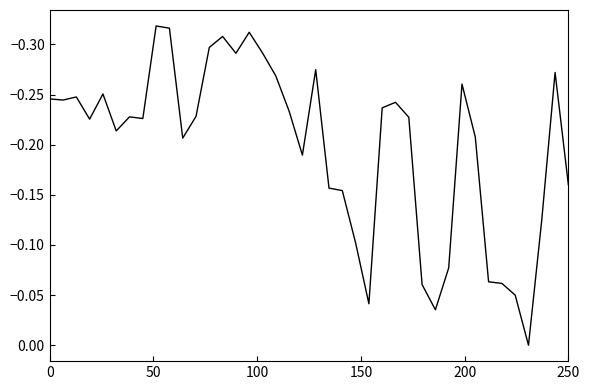

What is the difference between the maximum and minimum values?

0.3